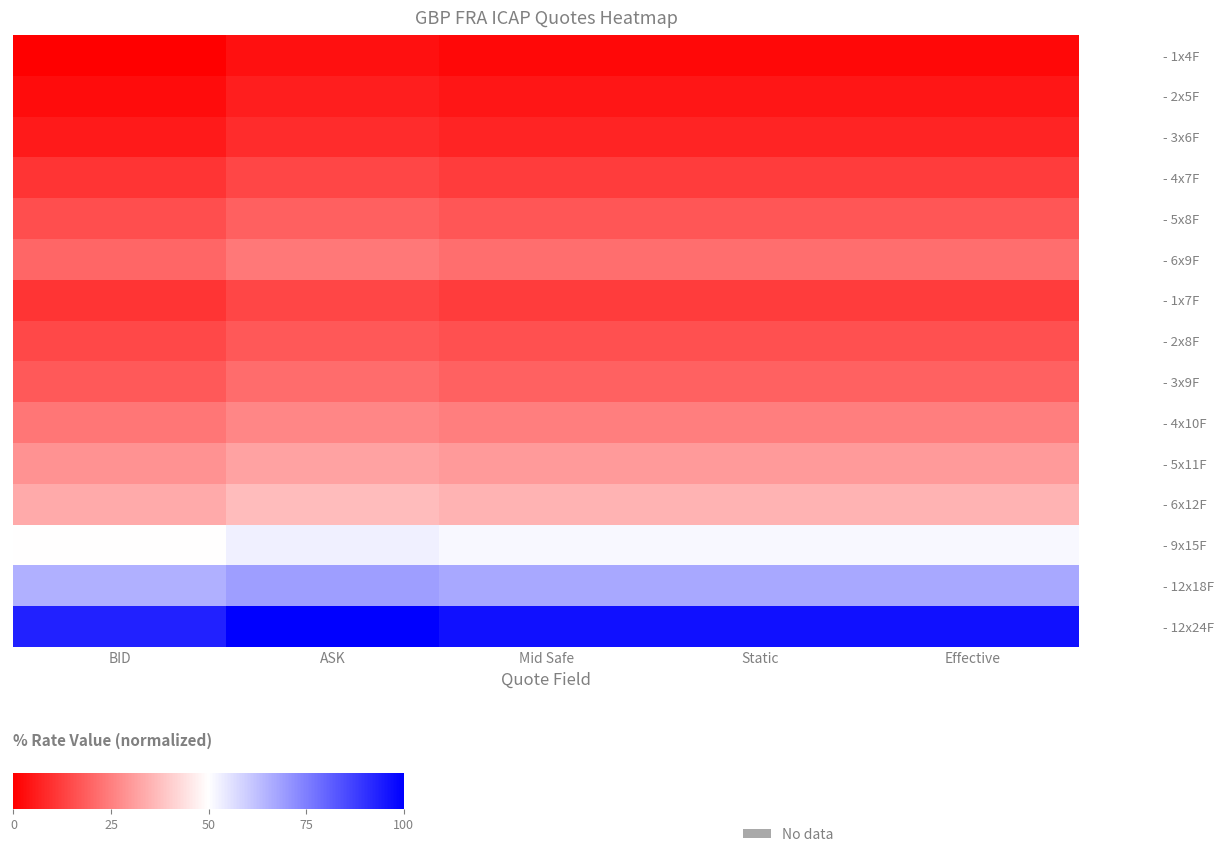

True or false: - 12x24F has a value of 55.1 at Static.

False